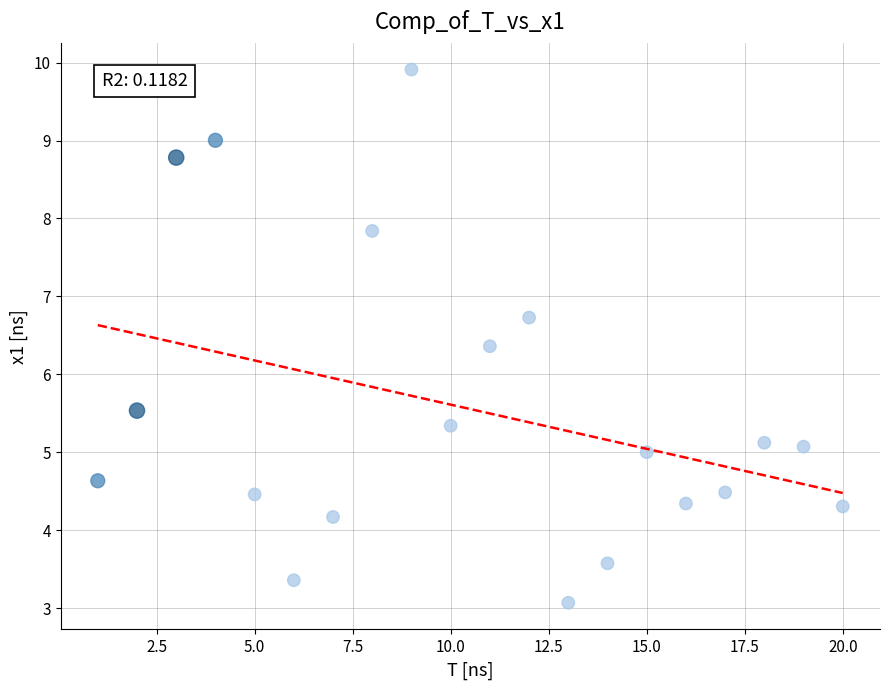

What Y value in the scatter plot is closest to 6?

6.4